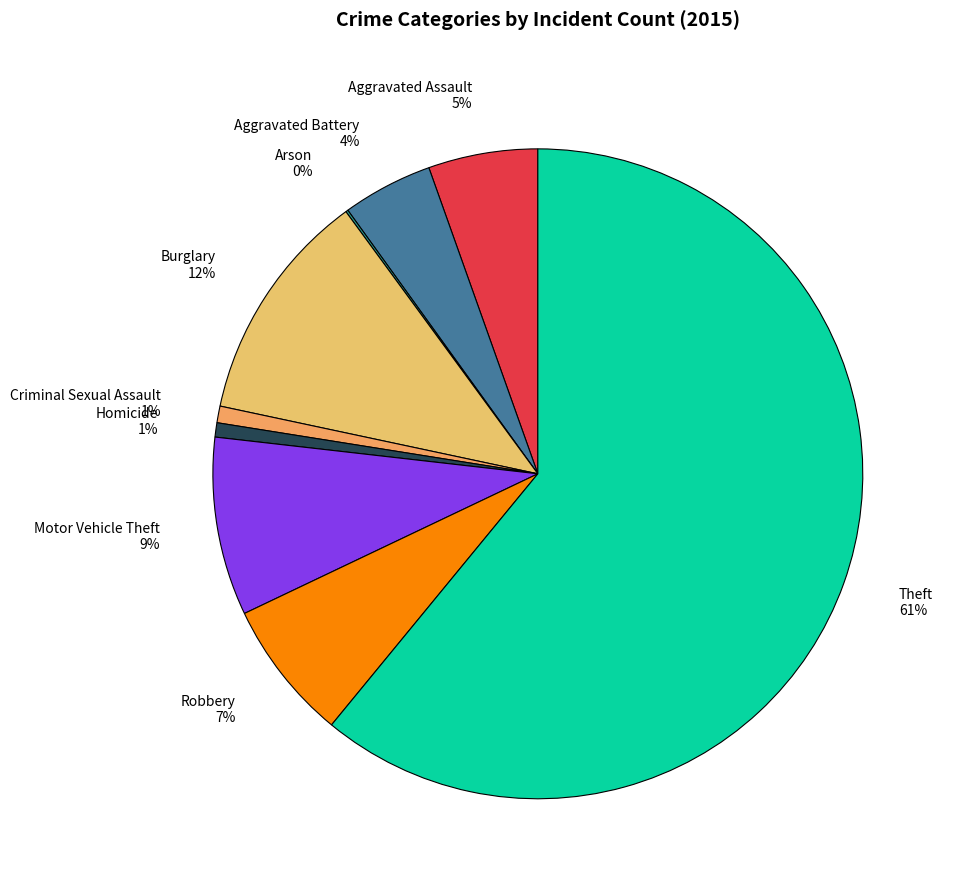

Which category has the biggest portion of the pie?

Theft